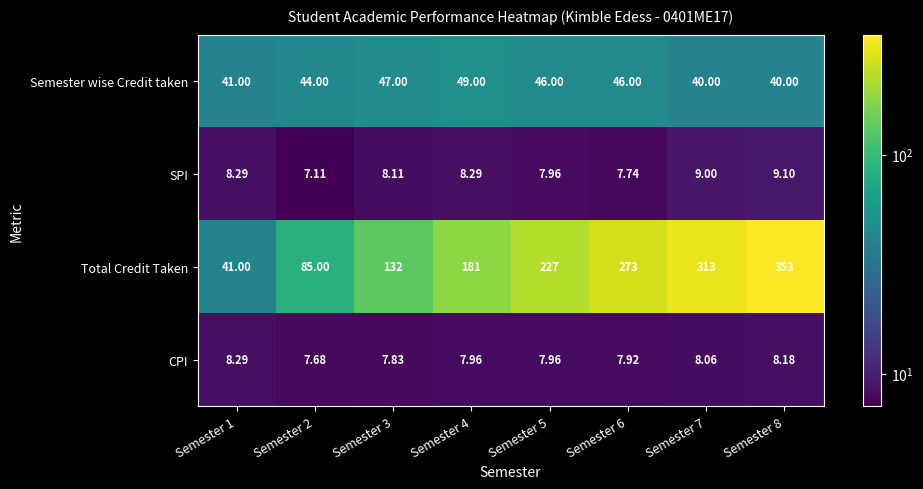

Is the value of Semester wise Credit taken at Semester 3 greater than the value of SPI at Semester 7?

Yes